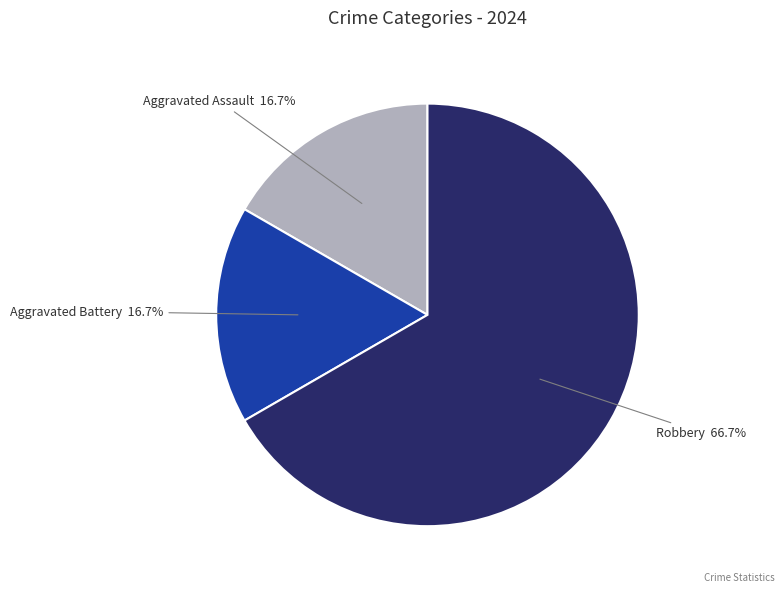

Is there a majority slice in this chart?

Yes